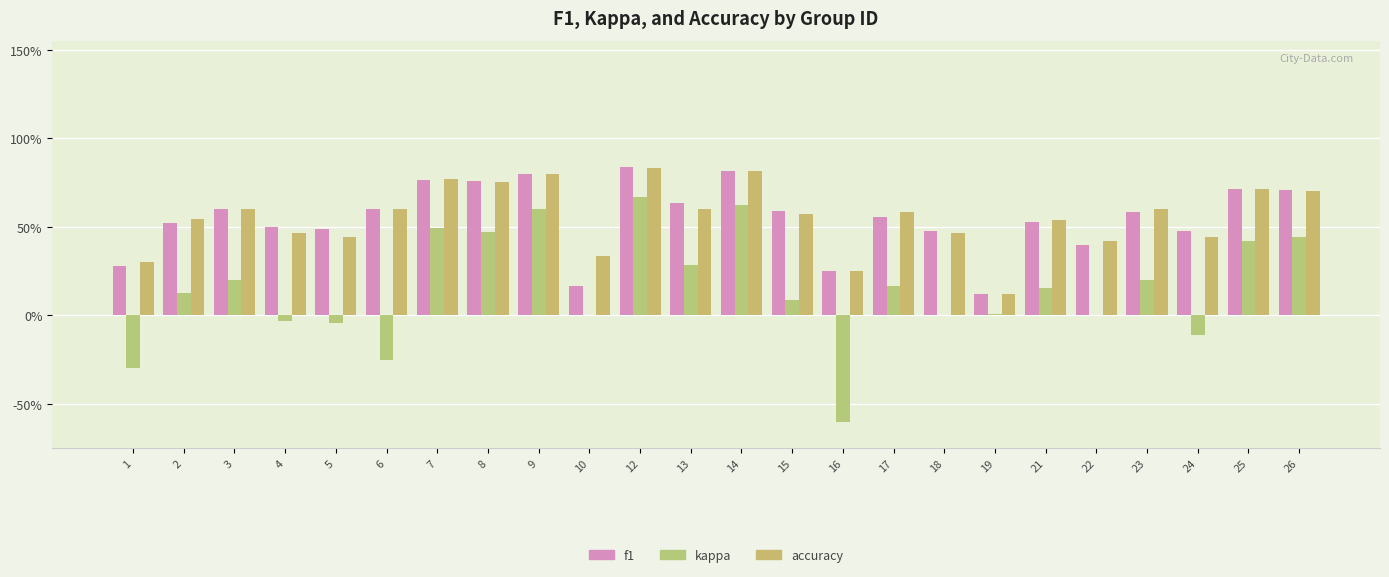

What is the value of the kappa bar at the 14th from the left?

0.1